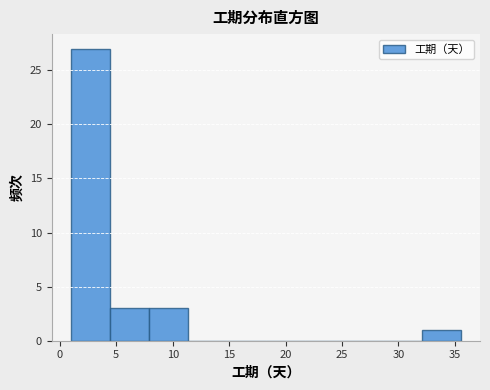

Reading left to right, list every bar in this chart as the range it spans on the x-axis followed by its height. Neither the bar edges nor the heights are printed on the chart, so give them approximately, as read against the axes.

1.00 to 4.45: 27
4.45 to 7.90: 3
7.90 to 11.35: 3
11.35 to 14.80: 0
14.80 to 18.25: 0
18.25 to 21.70: 0
21.70 to 25.15: 0
25.15 to 28.60: 0
28.60 to 32.05: 0
32.05 to 35.50: 1